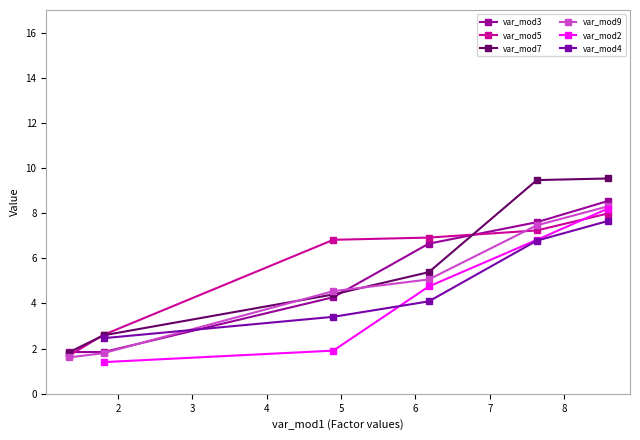

What is the highest value of the var_mod5 series?

8.0